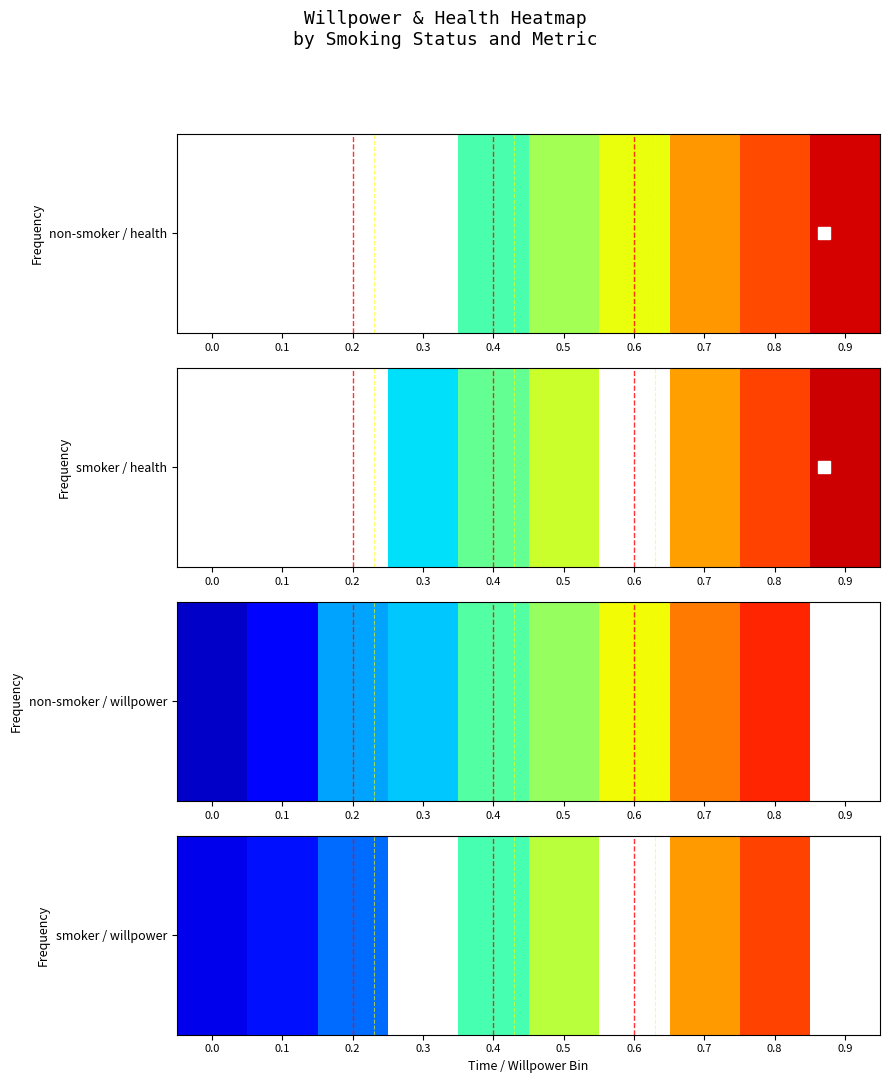

Between 0.4 and 0.5, which is larger?

0.5